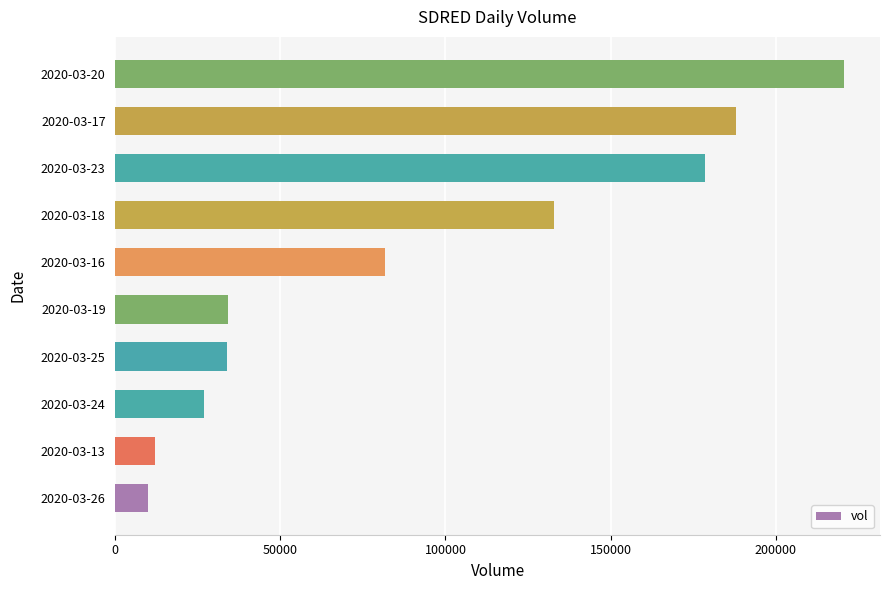

Which has a higher value, 2020-03-13 or 2020-03-23?

2020-03-23